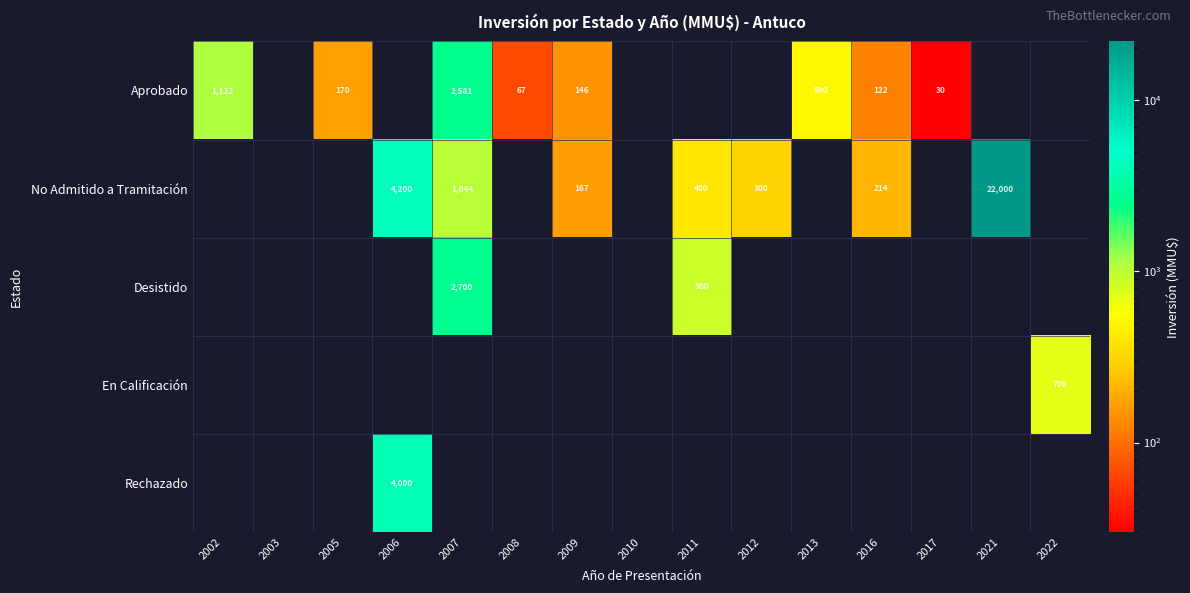

What is the total value across all series at 2007?

6325